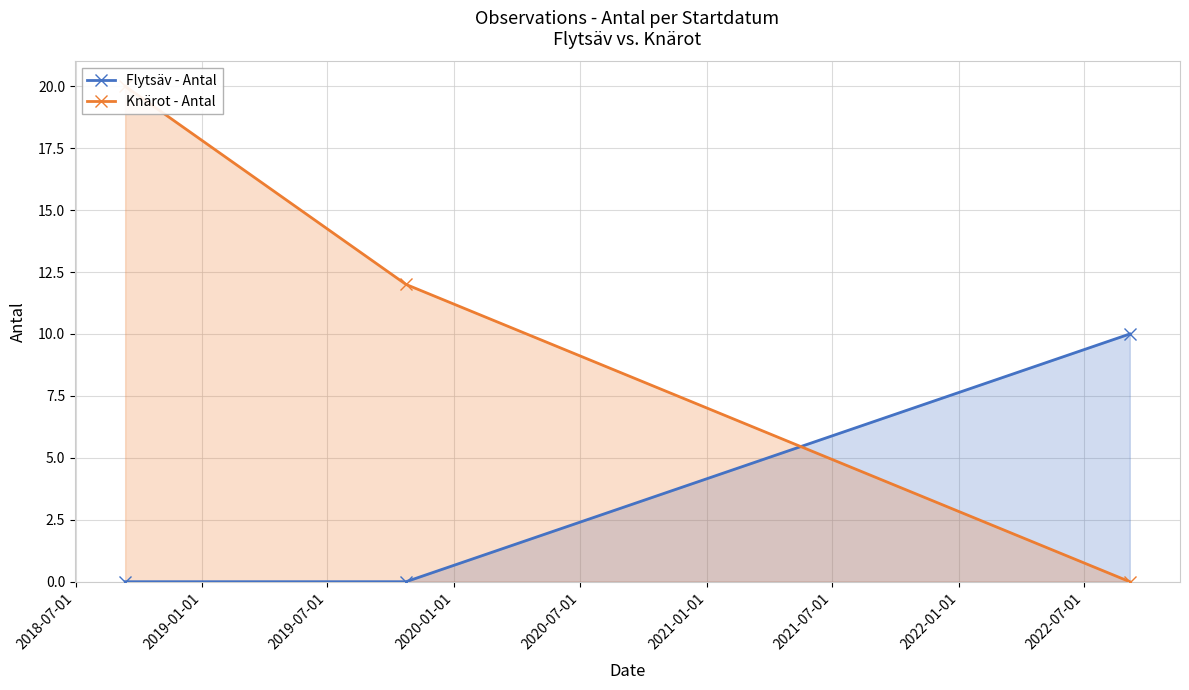

Between 2018-07-01 and 2019-07-01, which is larger?

2019-07-01